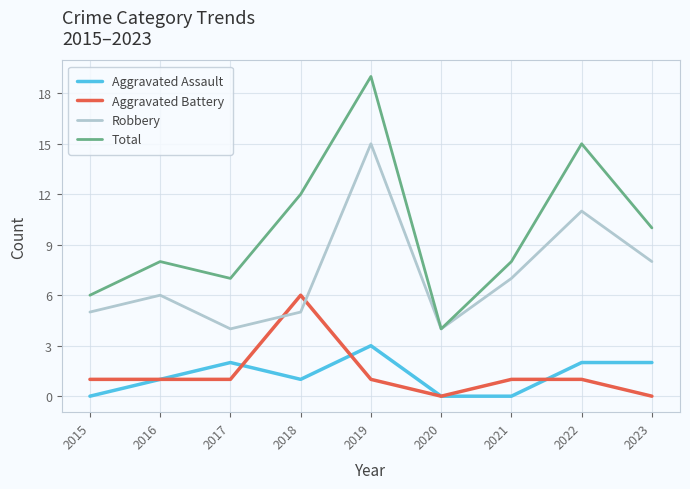

True or false: Robbery and Aggravated Assault cross at least once.

False